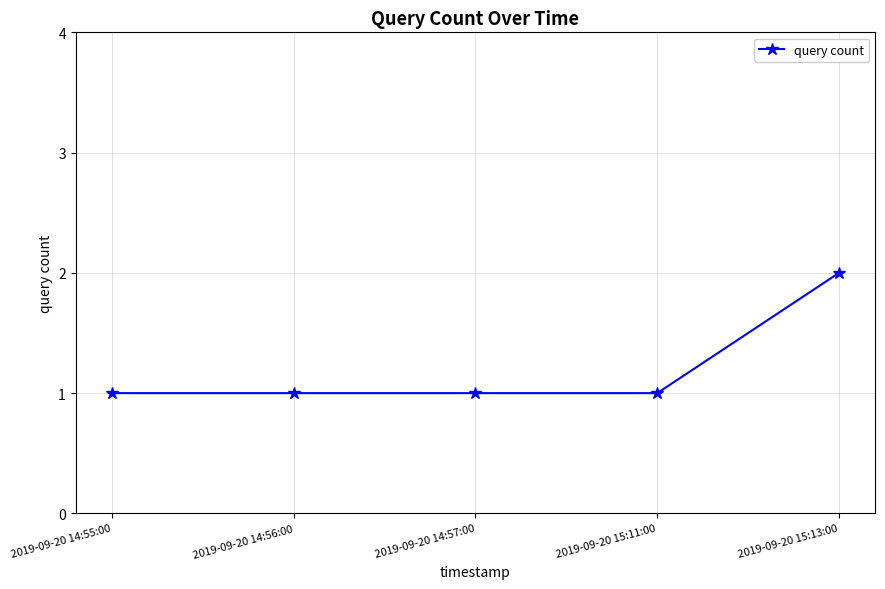

Reading left to right, list all the values displayed in this chart.

2019-09-20 14:55:00=1	2019-09-20 14:56:00=1	2019-09-20 14:57:00=1	2019-09-20 15:11:00=1	2019-09-20 15:13:00=2